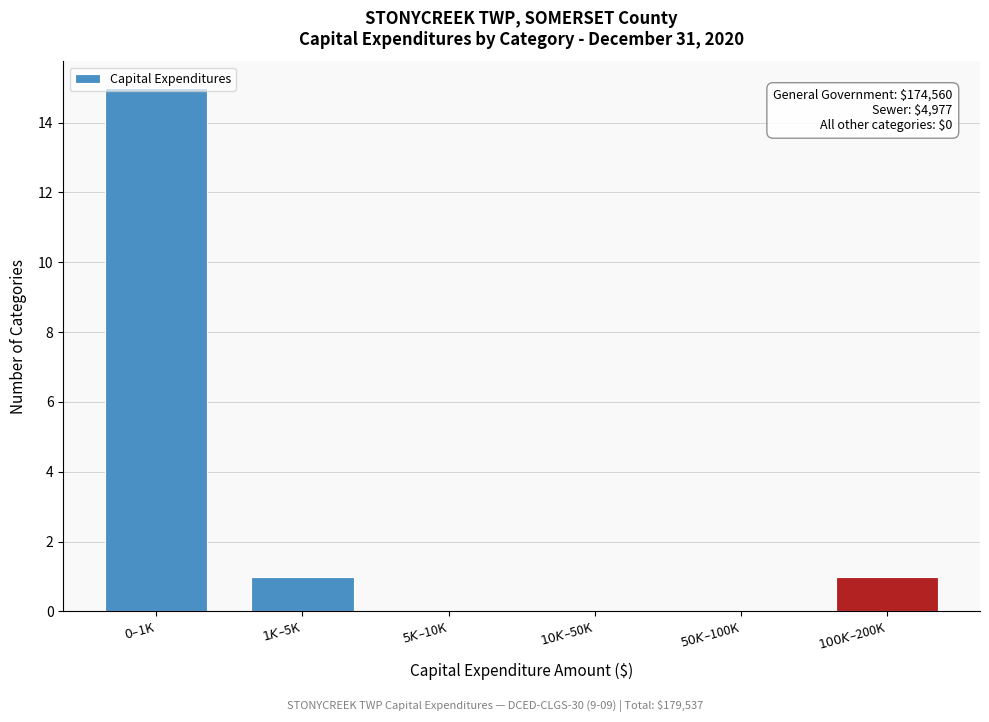

What is the sum of all values?

17